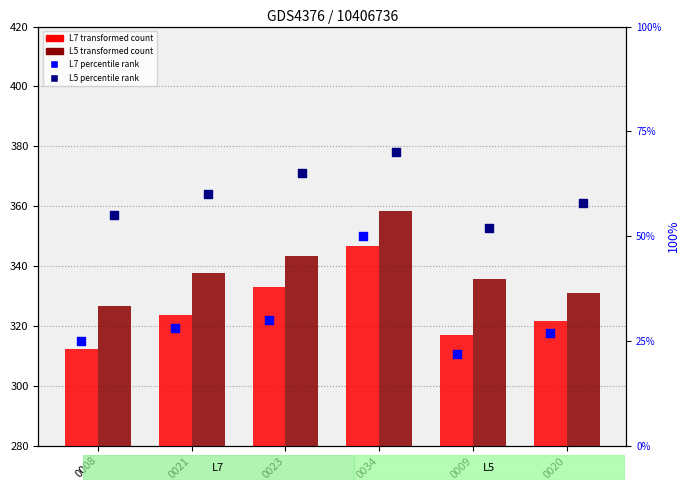

At how many categories does at least one series exceed 36?

6